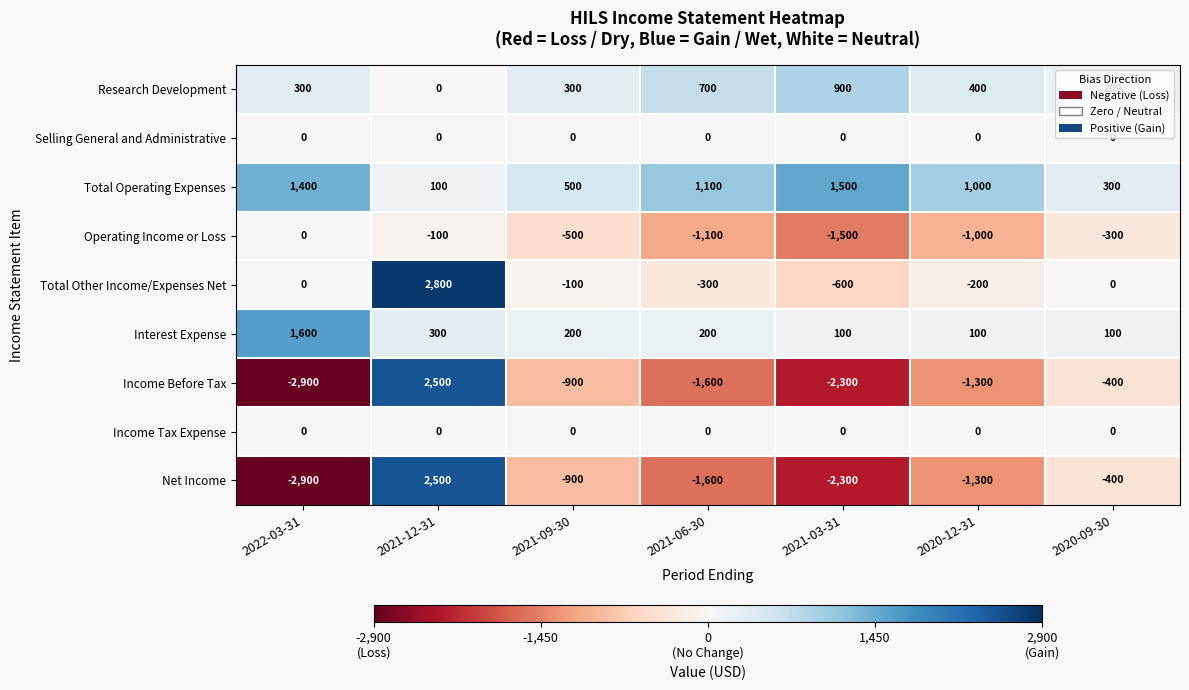

At which label is Operating Income or Loss closest to -750?

2021-09-30